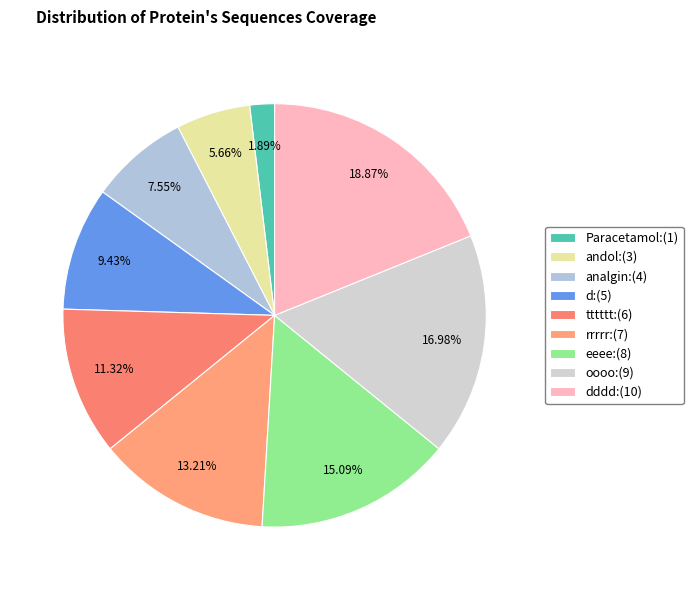

Which slice is the smallest?

Paracetamol:(1)